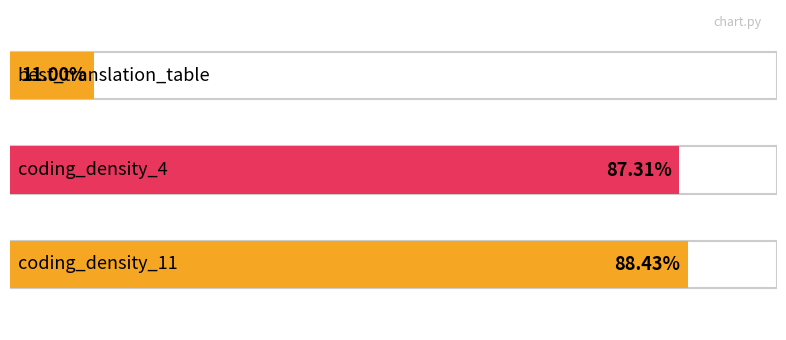

What is the difference between the maximum and second lowest values?

1.1